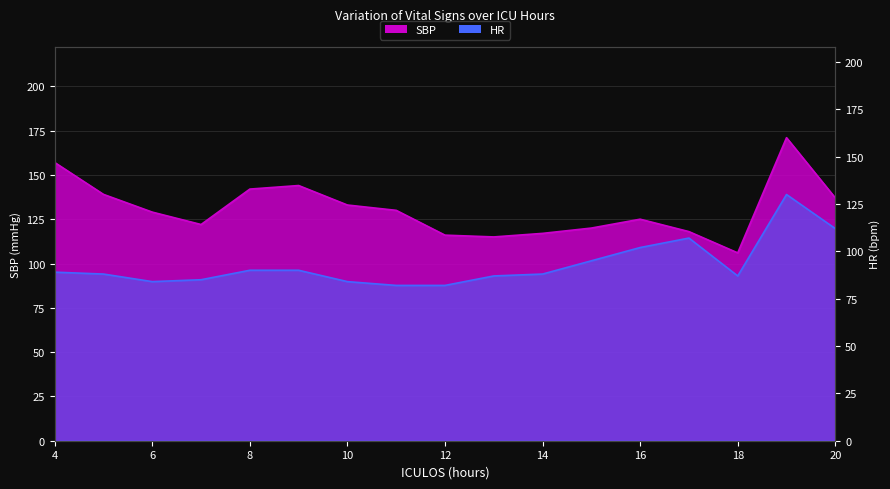

What is the smallest value displayed?

82